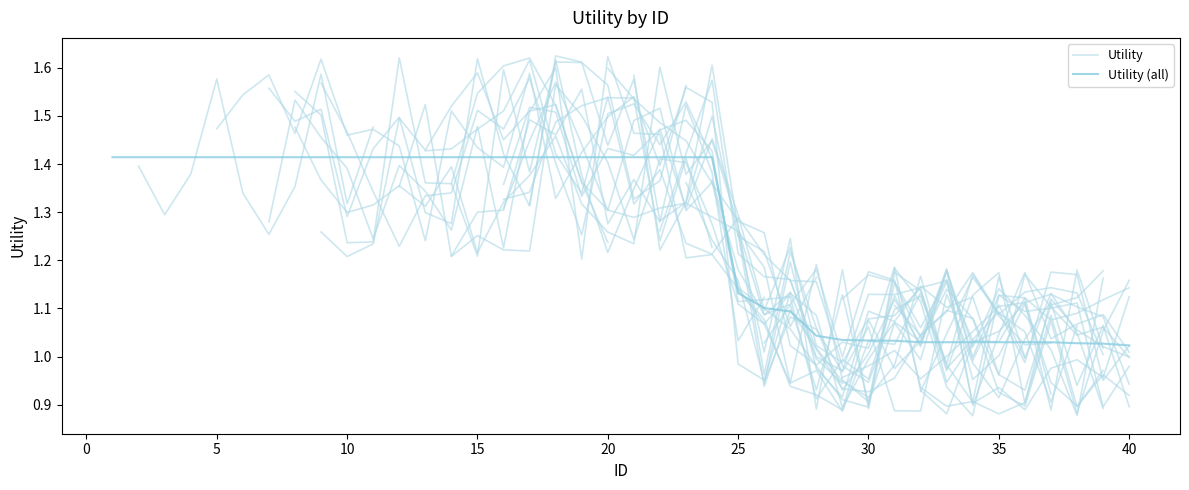

Where is the data nearest to the value 1?

40